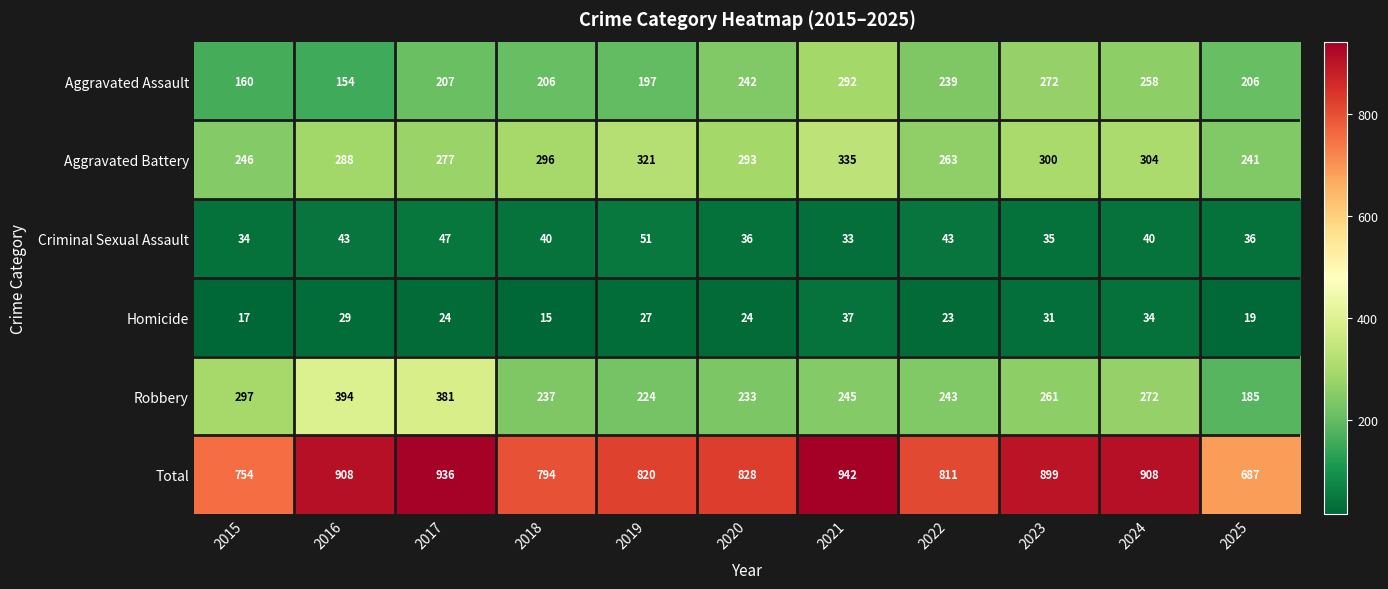

How many series are shown in this chart?

6